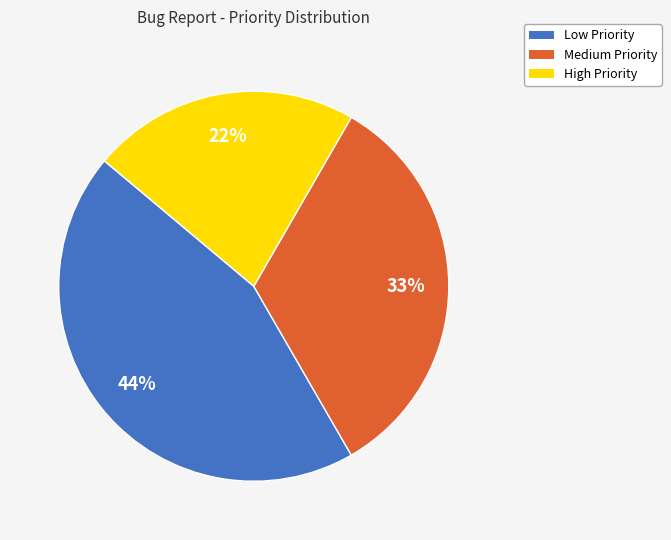

To the nearest percent, what is the difference between the High and Low slice percentages?

22%